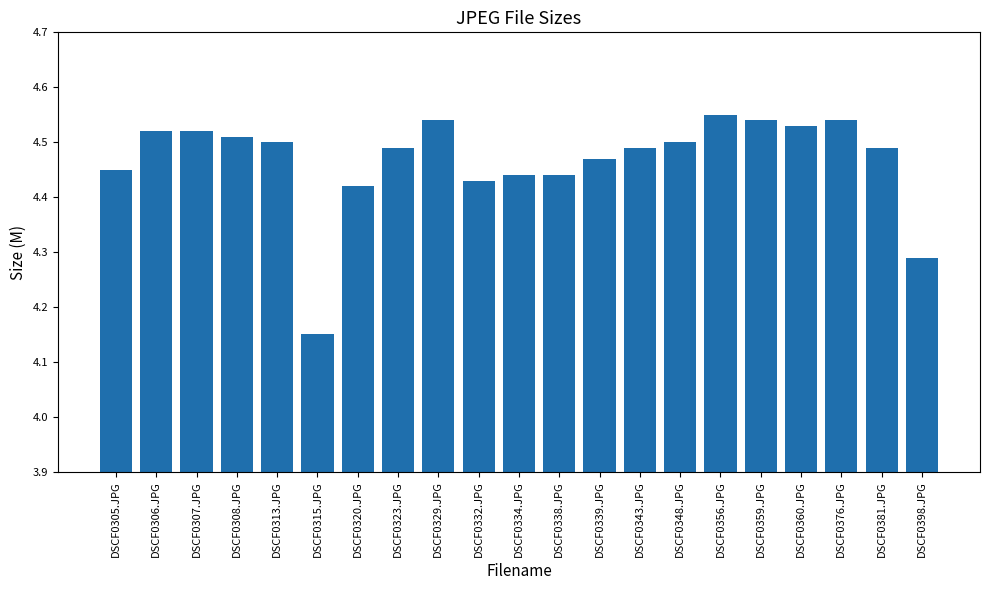

At which category does the chart reach its peak across all series?

DSCF0356.JPG